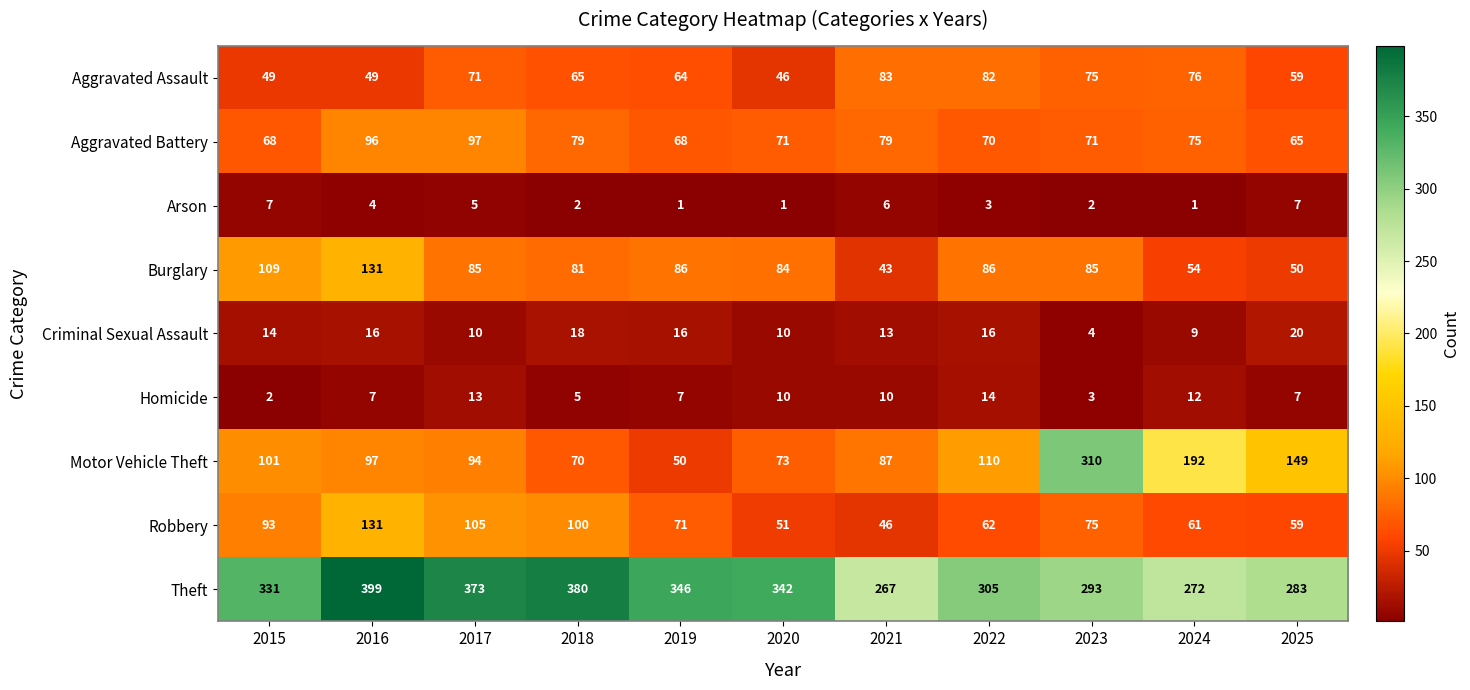

What is the highest value of the Theft series?

399